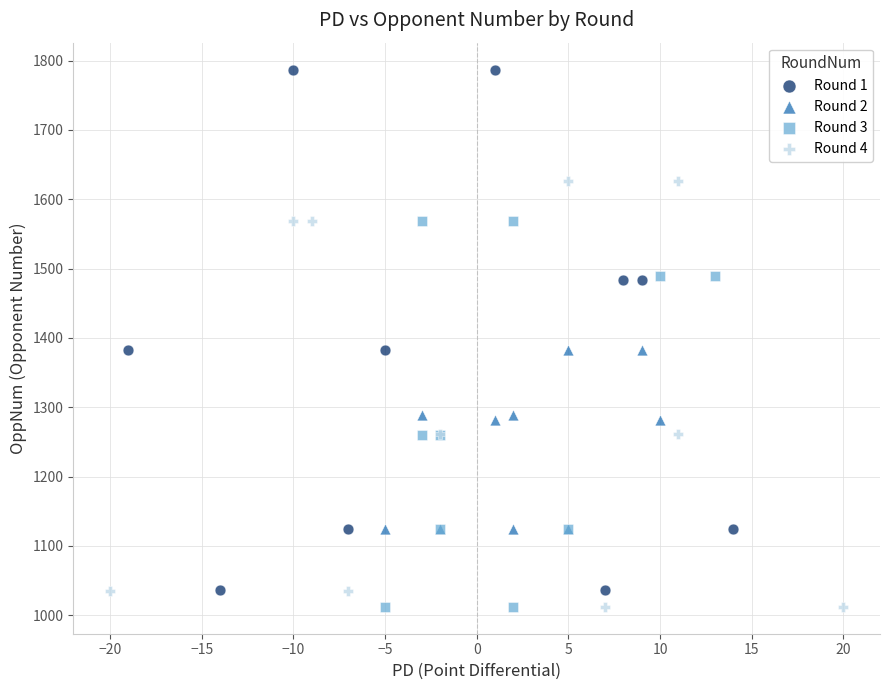

Which series contains the highest Y value?

Round 1